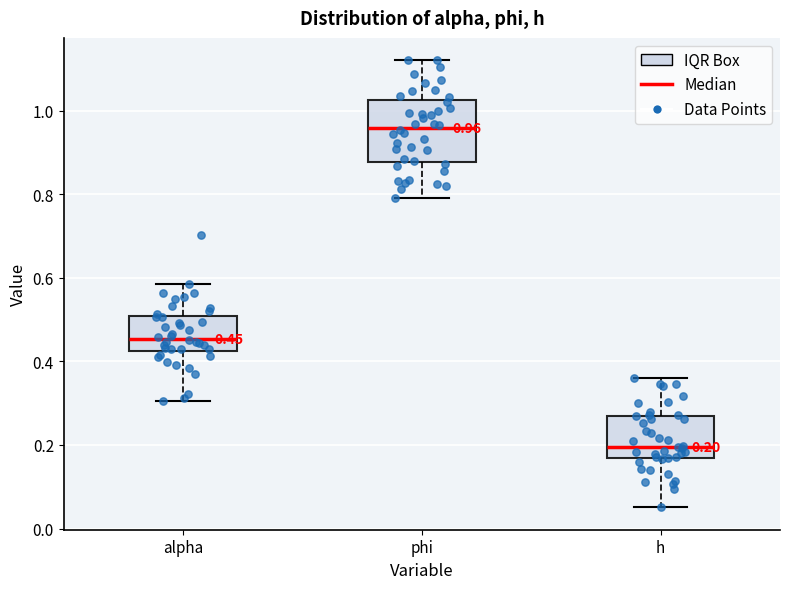

Which box is the tallest, from its lower edge to its upper edge?

phi